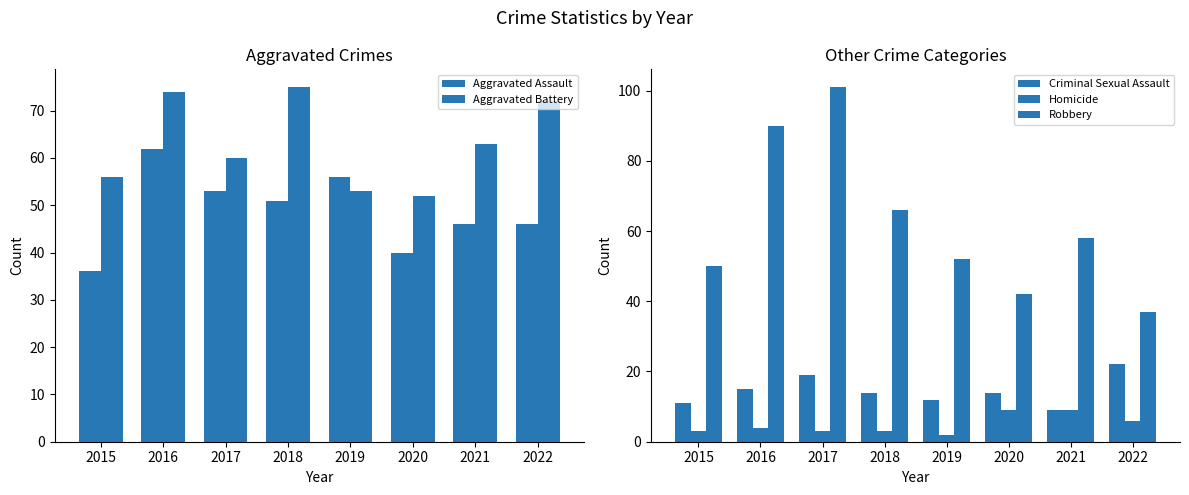

At how many categories does at least one series exceed 95?

1